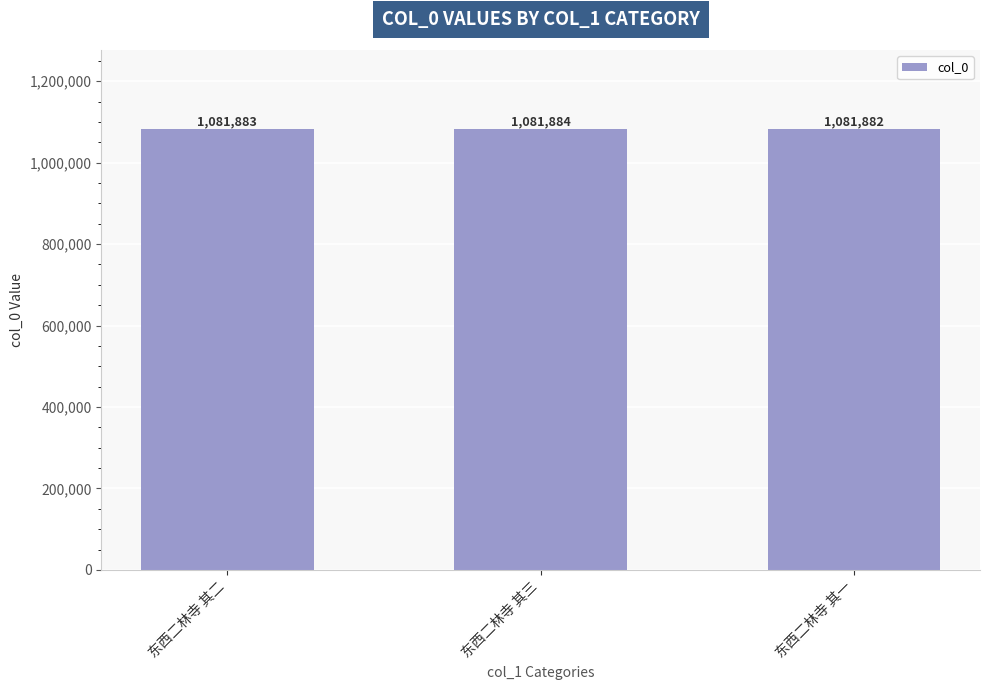

List the labels in order of value, smallest first.

东西二林寺 其一, 东西二林寺 其二, 东西二林寺 其三